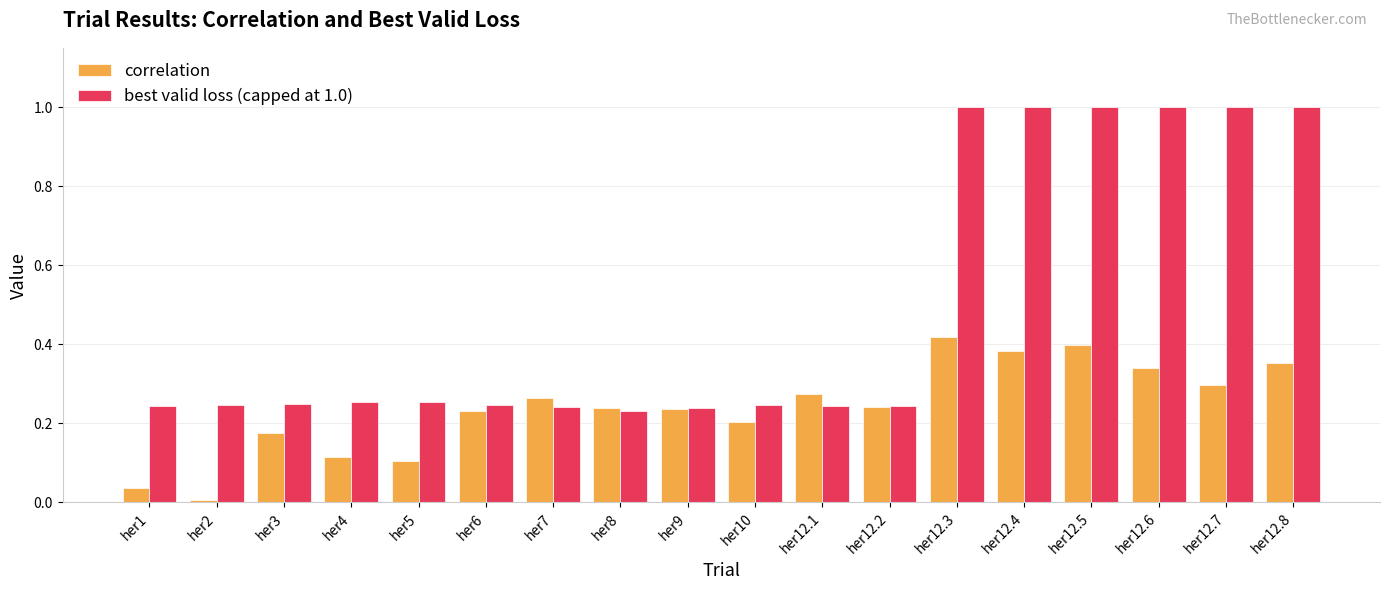

What is the difference between the best valid loss (capped at 1.0) values at her8 and her12.4?

0.8